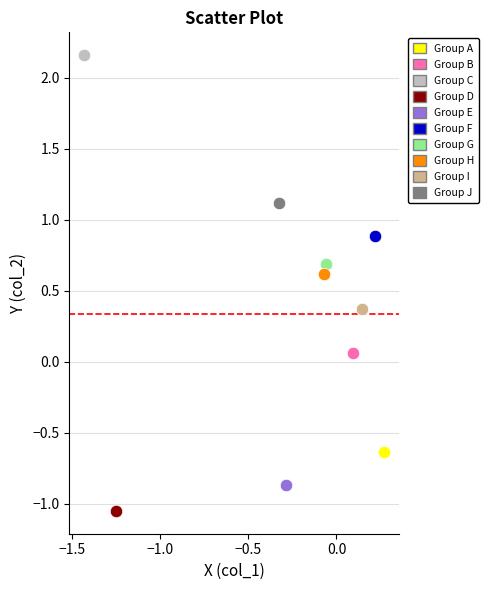

What are all the series names shown in the legend?

Group A, Group B, Group C, Group D, Group E, Group F, Group G, Group H, Group I, Group J